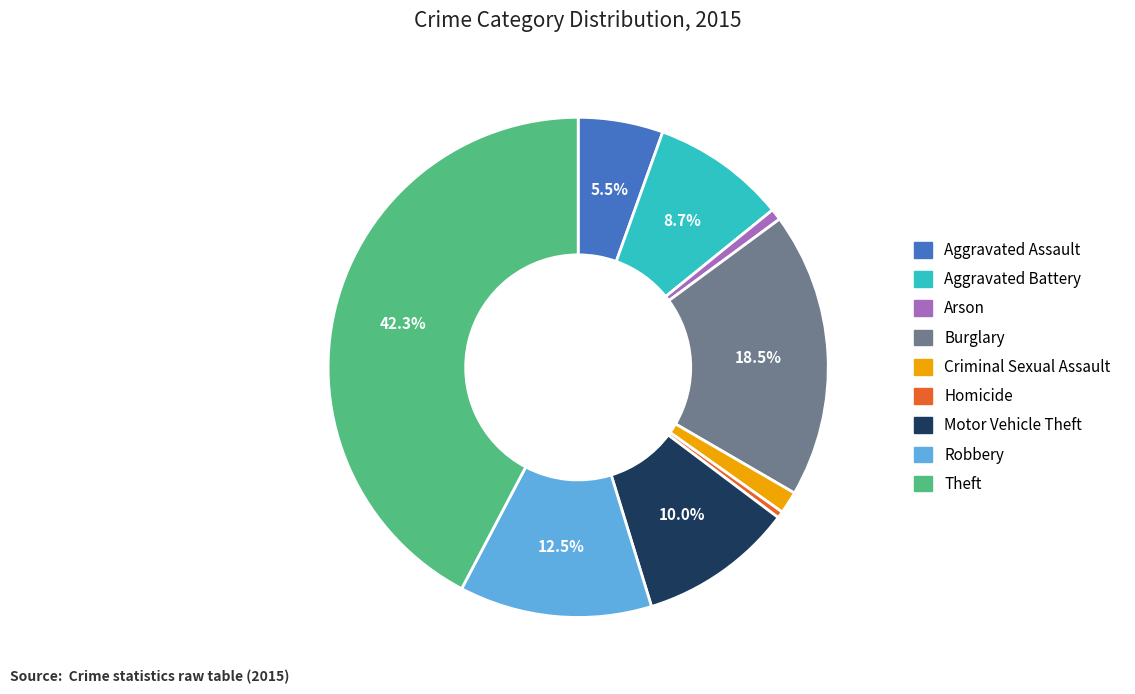

Is there any slice that represents more than half of the pie?

No